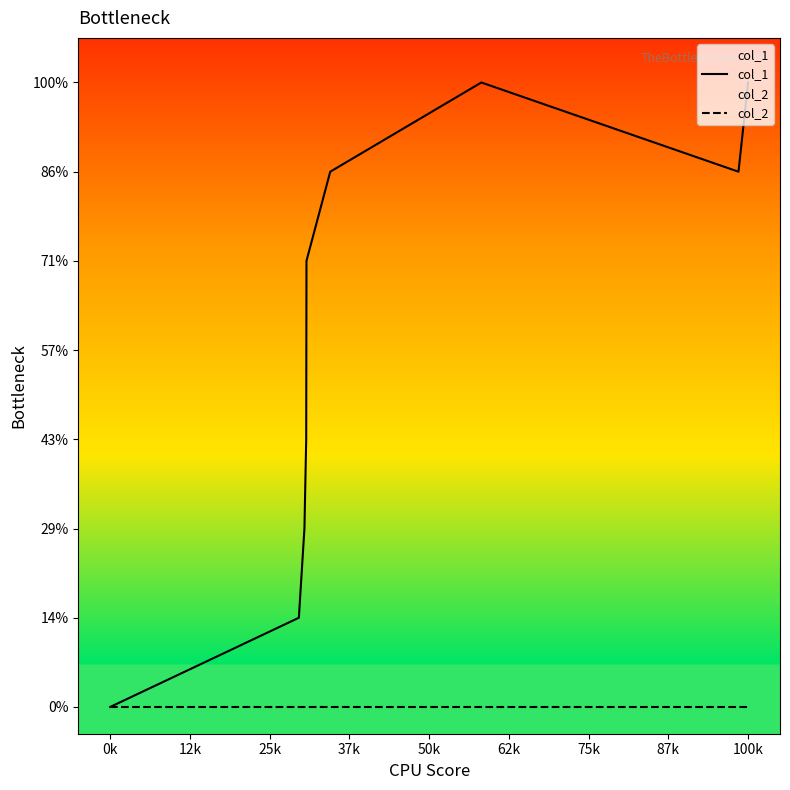

How many distinct data groups are displayed?

2